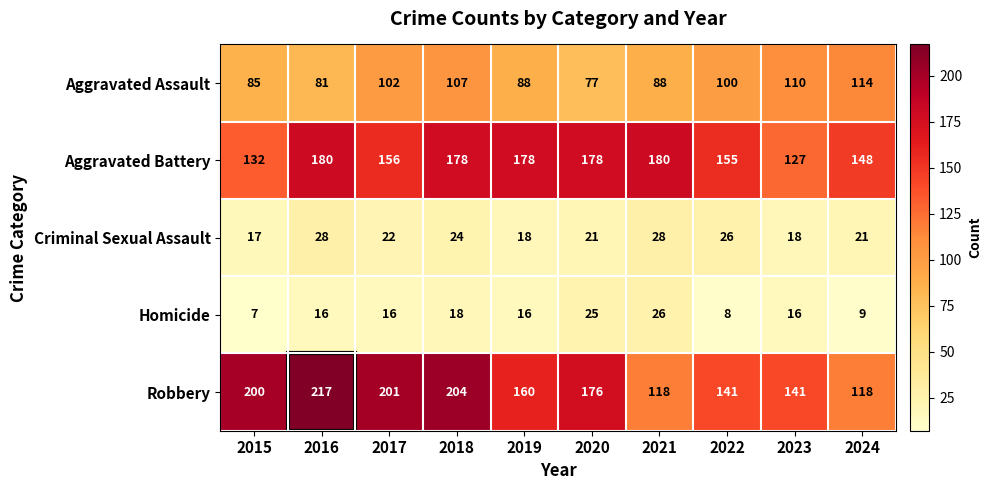

What is the maximum value shown in the chart?

217